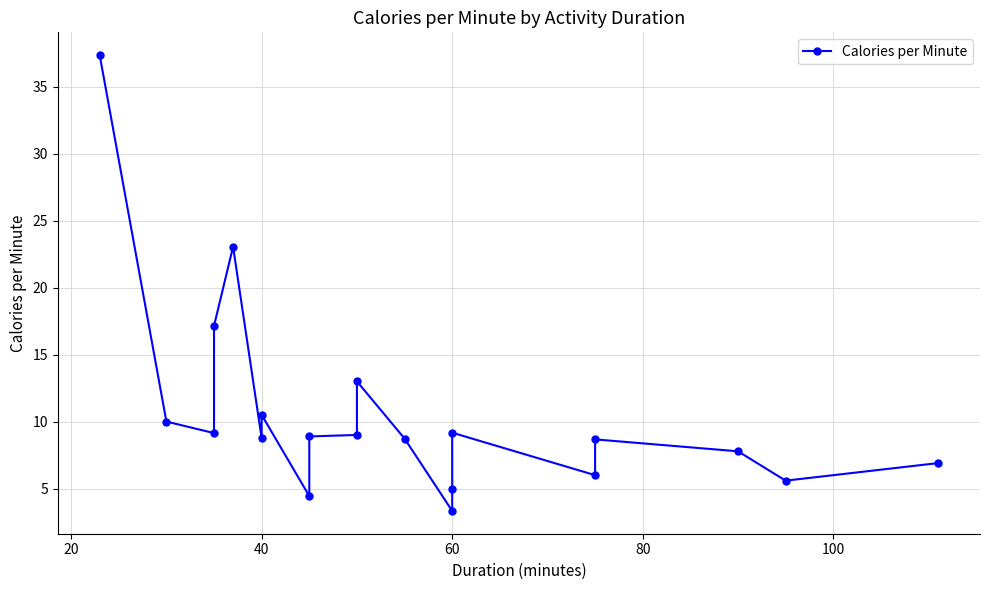

What is the difference between the maximum and minimum values?

34.0